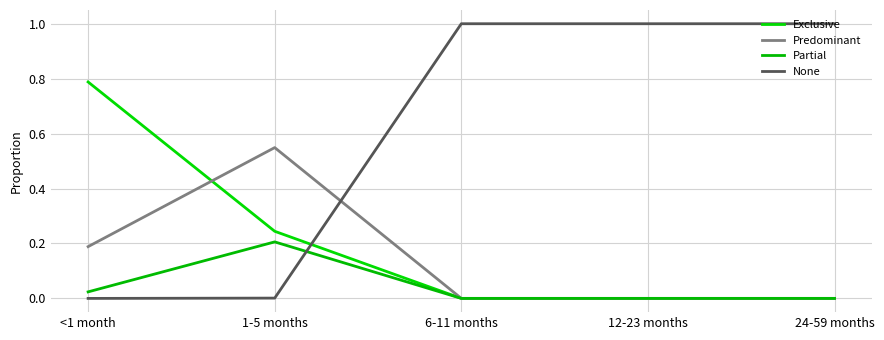

Reading left to right, what are all the values shown in this chart?

Exclusive: <1 month=0.8	1-5 months=0.2	6-11 months=0.0	12-23 months=0.0	24-59 months=0.0
Predominant: <1 month=0.2	1-5 months=0.5	6-11 months=0.0	12-23 months=0.0	24-59 months=0.0
Partial: <1 month=0.0	1-5 months=0.2	6-11 months=0.0	12-23 months=0.0	24-59 months=0.0
None: <1 month=-0.0	1-5 months=0.0	6-11 months=1.0	12-23 months=1.0	24-59 months=1.0